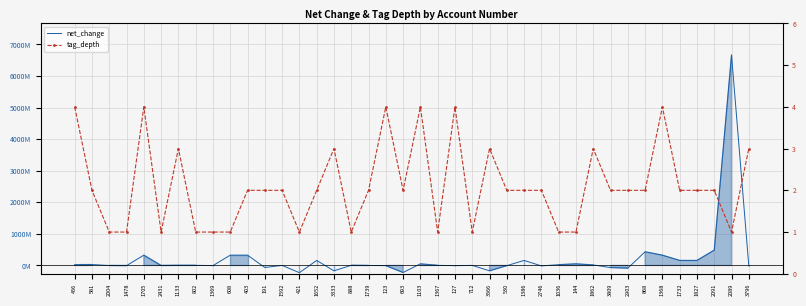

At how many categories does at least one series exceed 3729534125?

1